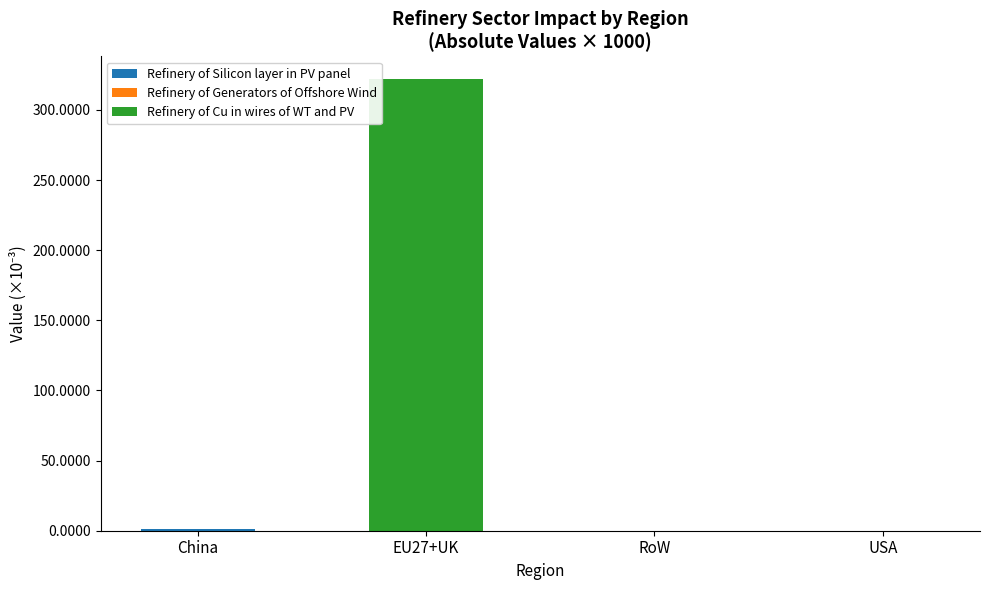

At which category is the sum across all series the highest?

EU27+UK